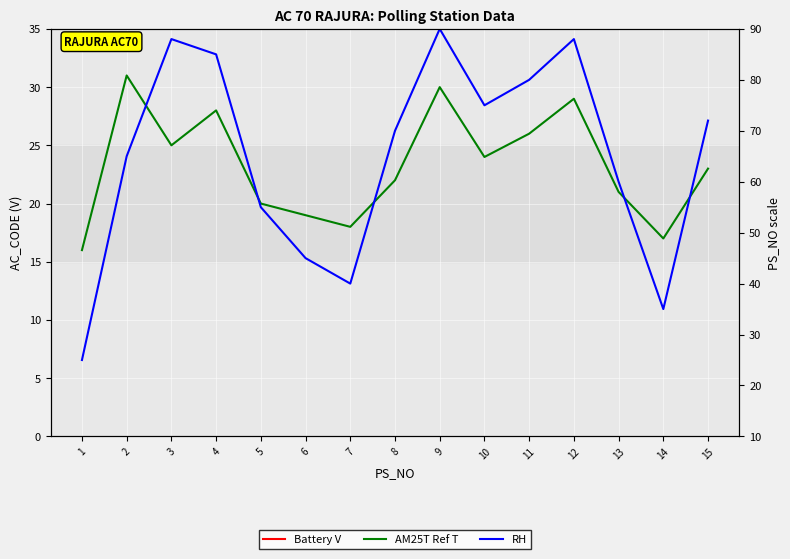

Reading left to right, list all the values displayed in this chart.

Battery V: 70	70	70	70	70	70	70	70	70	70	70	70	70	70	70
AM25T Ref T: 16	31	25	28	20	19	18	22	30	24	26	29	21	17	23
RH: 25	65	88	85	55	45	40	70	90	75	80	88	60	35	72